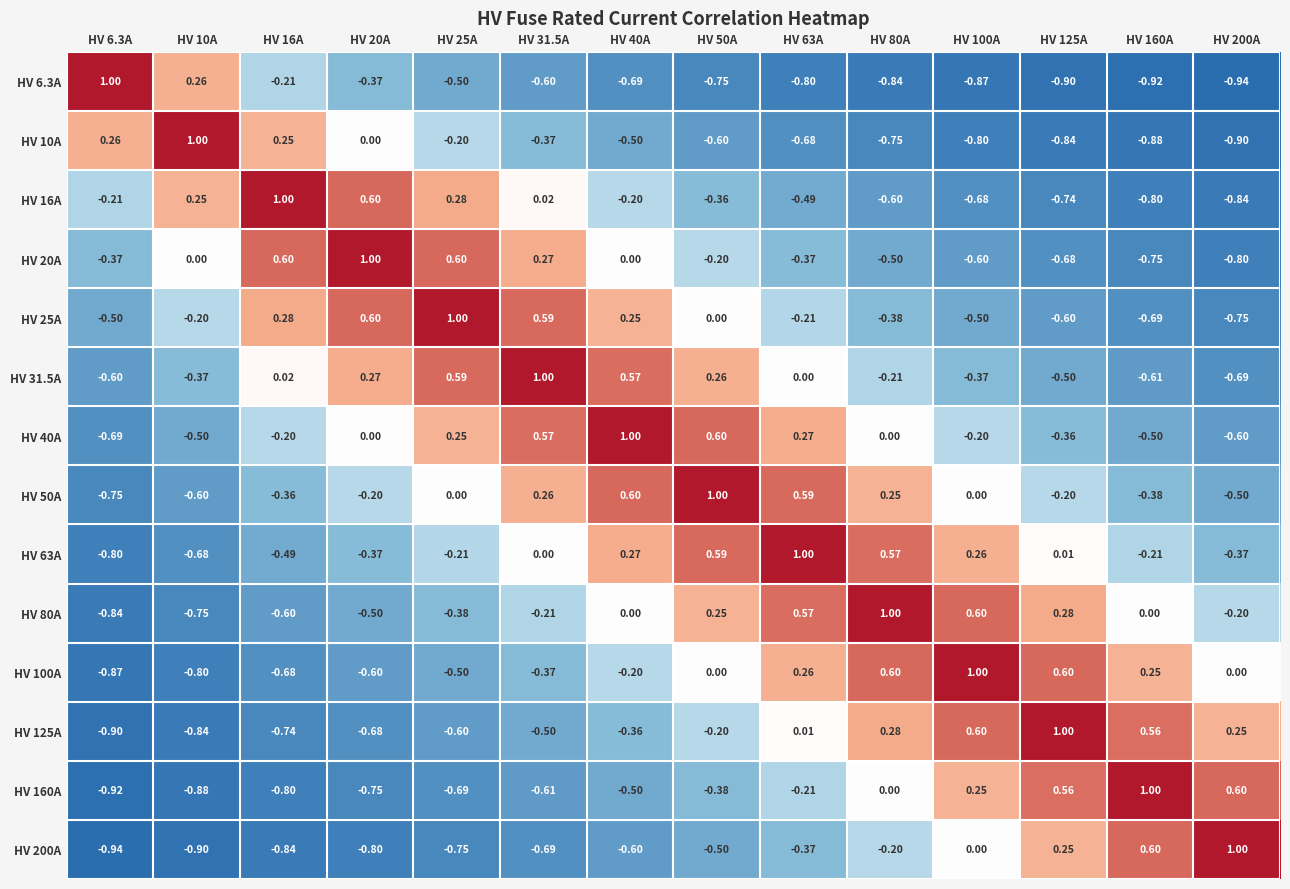

Is the value of HV 50A at HV 50A greater than the value of HV 6.3A at HV 25A?

Yes